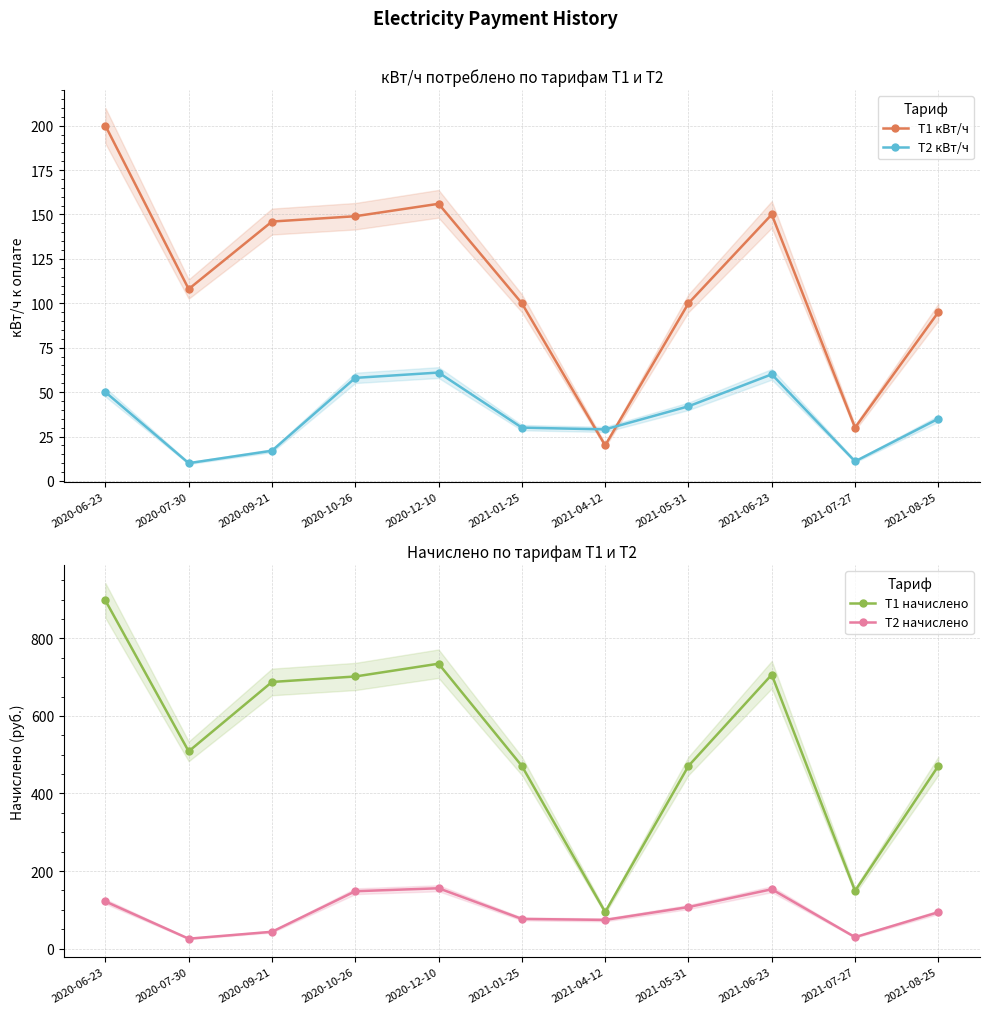

List the labels in order of Т2 кВт/ч value, smallest first.

2020-07-30, 2021-07-27, 2020-09-21, 2021-04-12, 2021-01-25, 2021-08-25, 2021-05-31, 2020-06-23, 2020-10-26, 2021-06-23, 2020-12-10